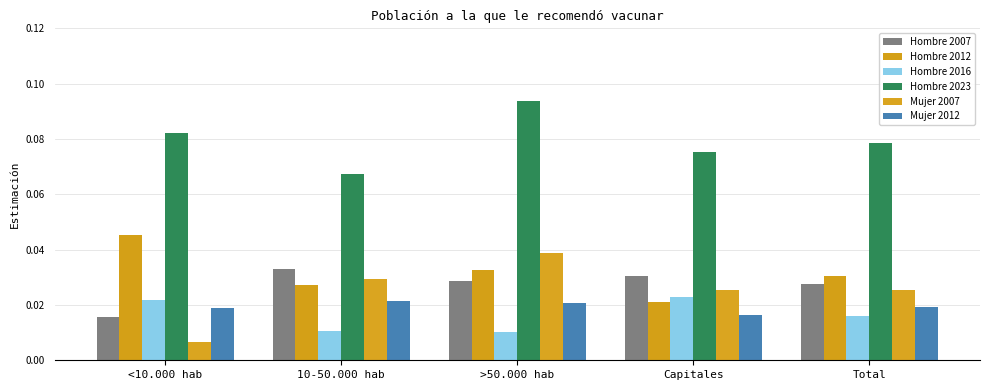

Count the Hombre 2023 values in the range 0 to 1.

5